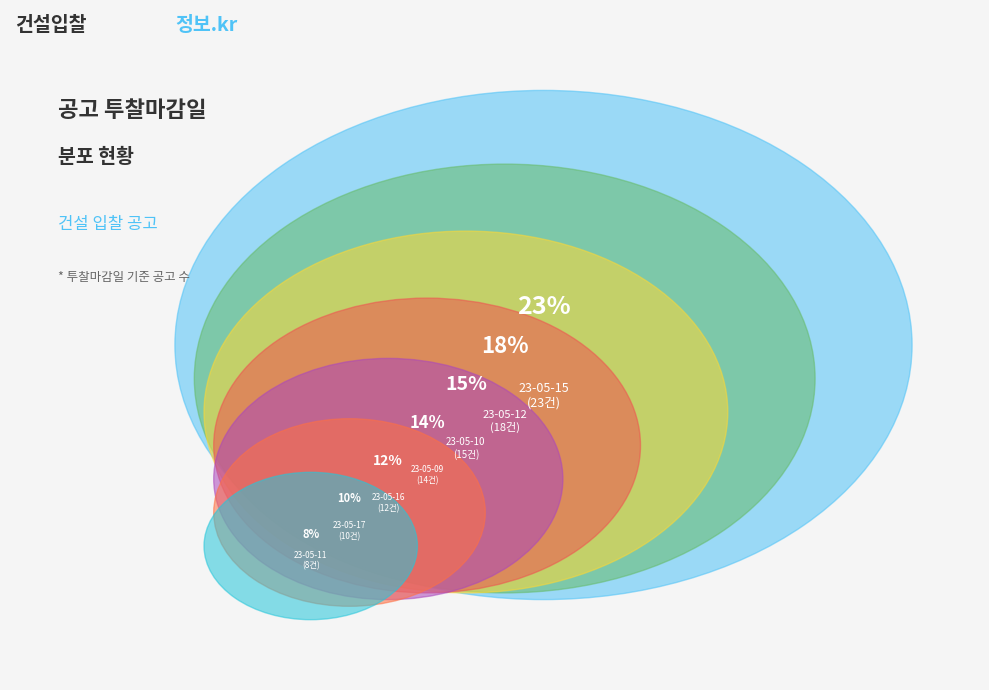

Rank the categories by value from highest to lowest.

23-05-15, 23-05-12, 23-05-10, 23-05-09, 23-05-16, 23-05-17, 23-05-11